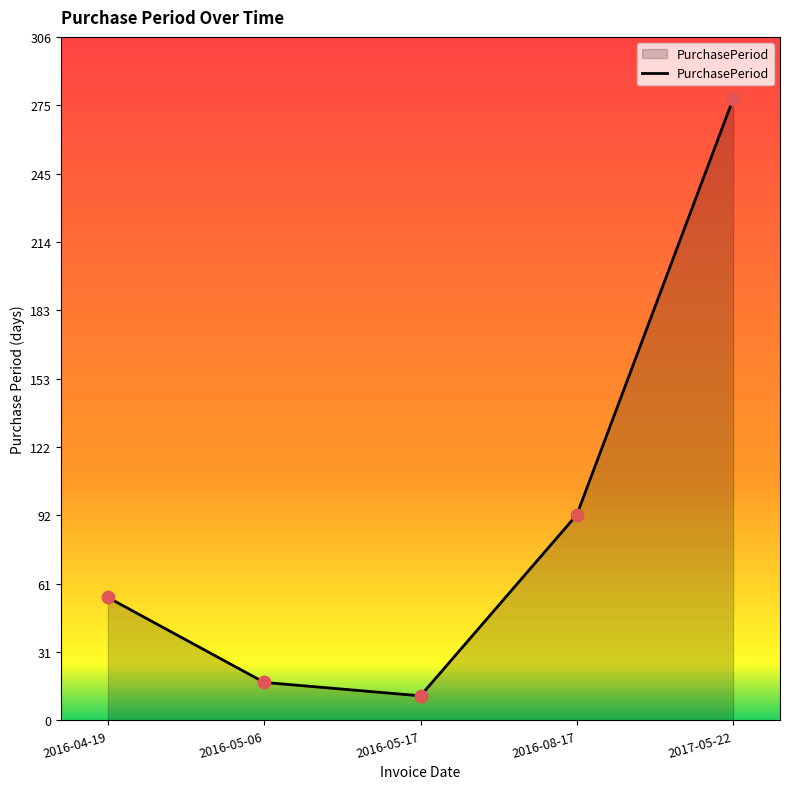

What is the ratio of the value at 2016-08-17 to the value at 2016-04-19?

1.7